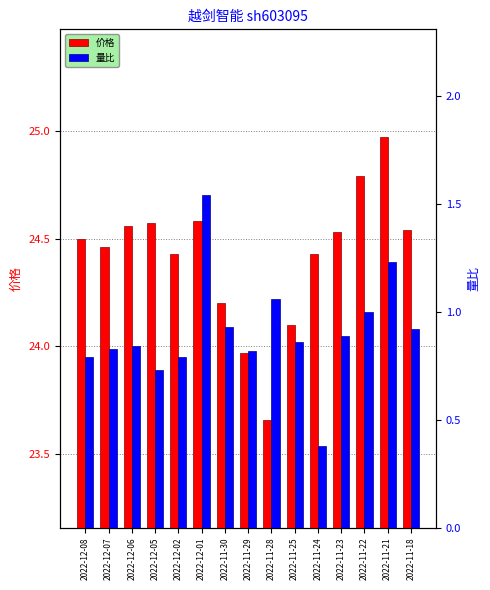

How many bars are there in total?

30